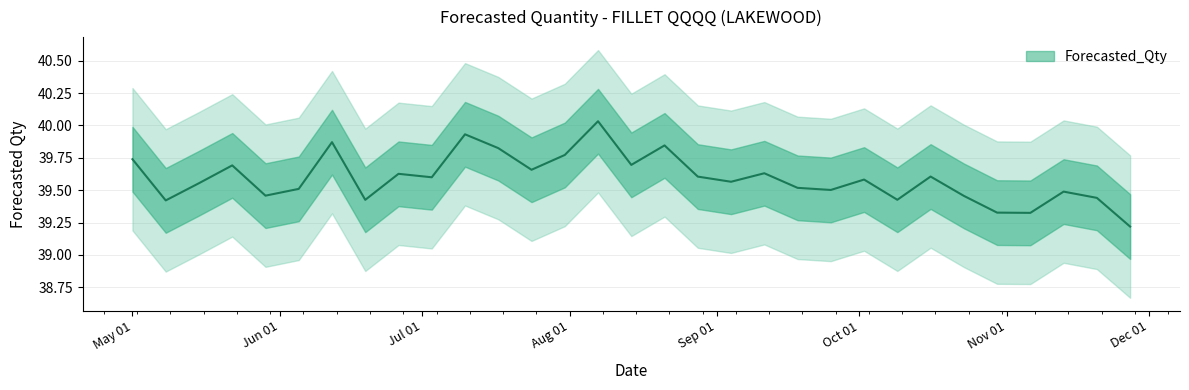

What is the change in value from 2022-11-13 to 2022-11-27?

-0.3